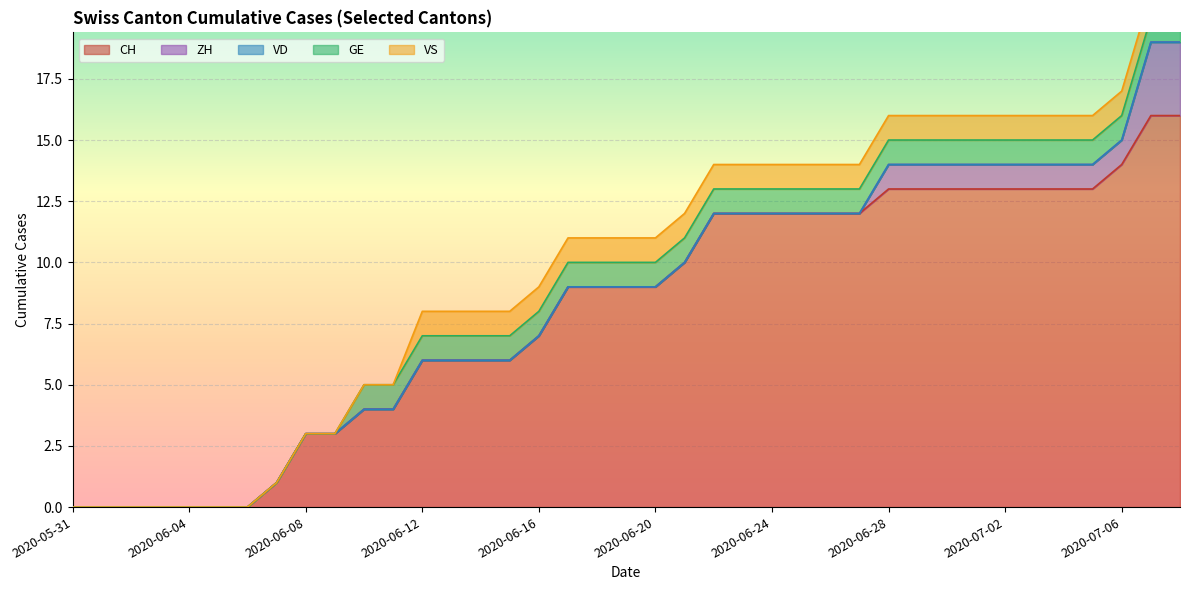

How many values in GE are above zero?

29